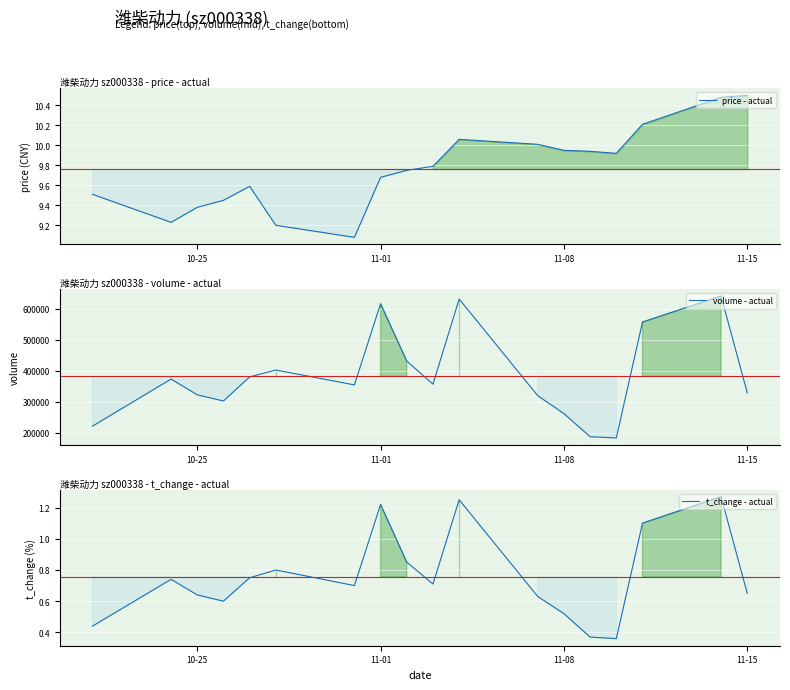

Rank the series at 11-01 from highest to lowest value.

volume - actual, price - actual, t_change - actual